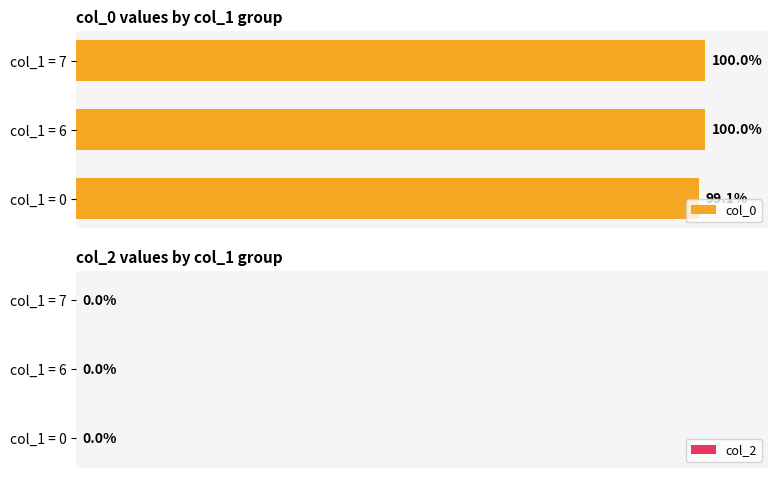

At which category does the chart reach its minimum across all series?

col_1 = 0